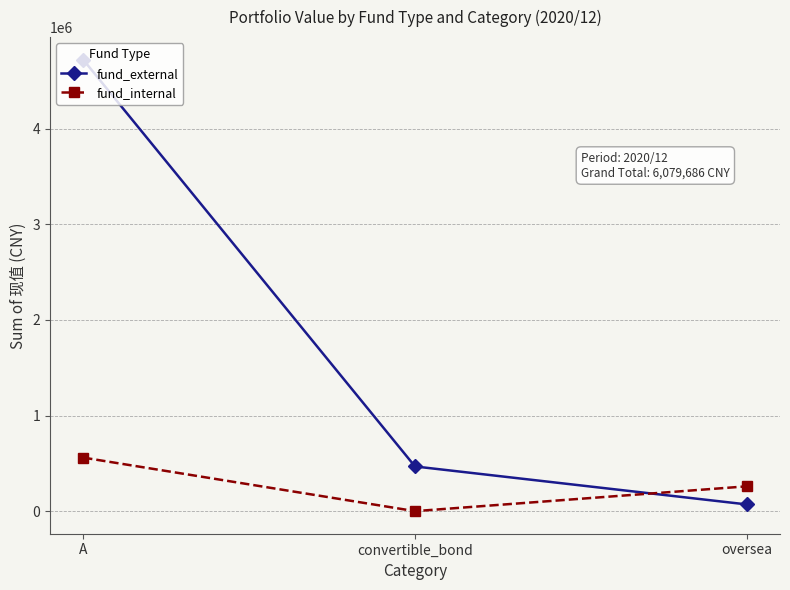

List the labels in order of fund_external value, largest first.

A, convertible_bond, oversea